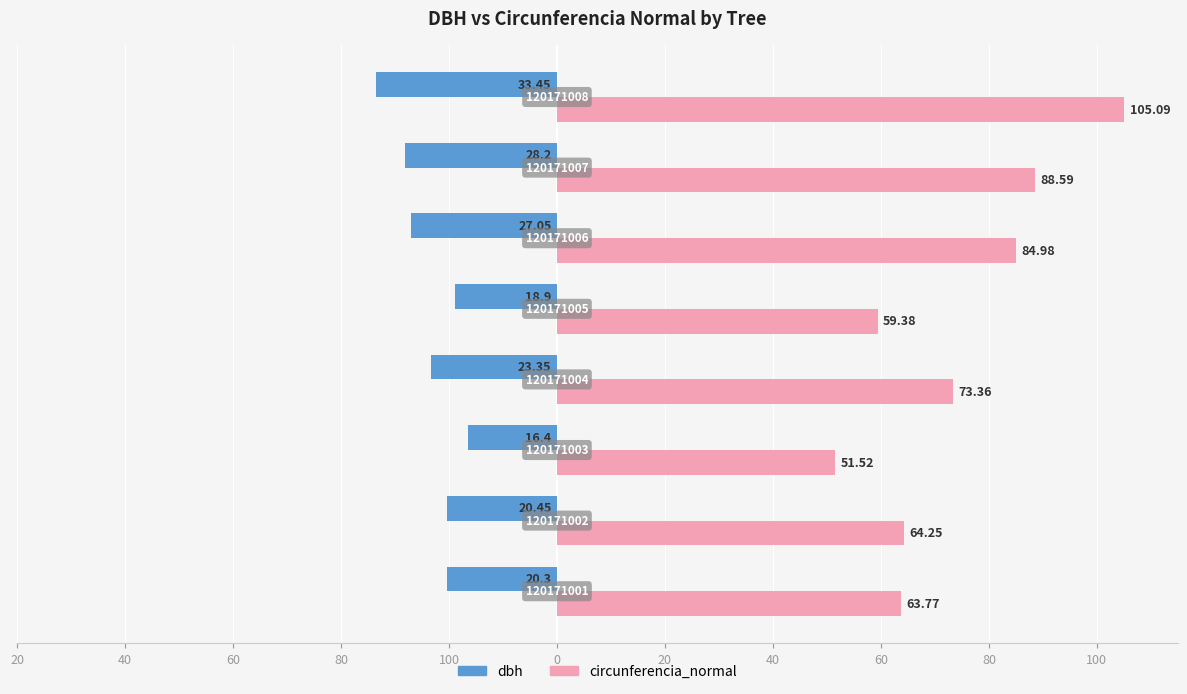

What are all the series names shown in the legend?

dbh, circunferencia_normal